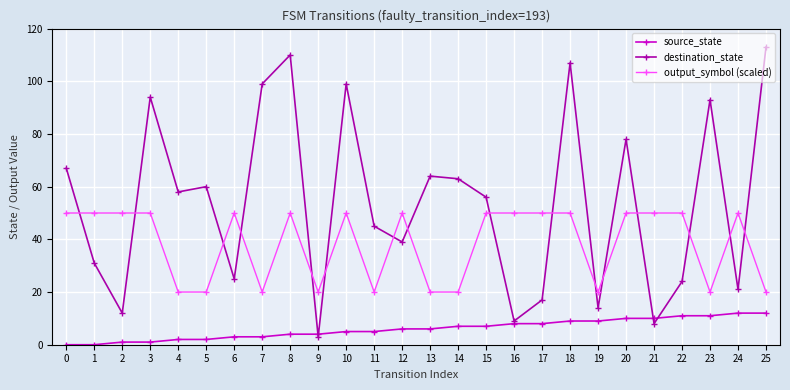

True or false: output_symbol (scaled) has more than 1 interior local peaks.

True